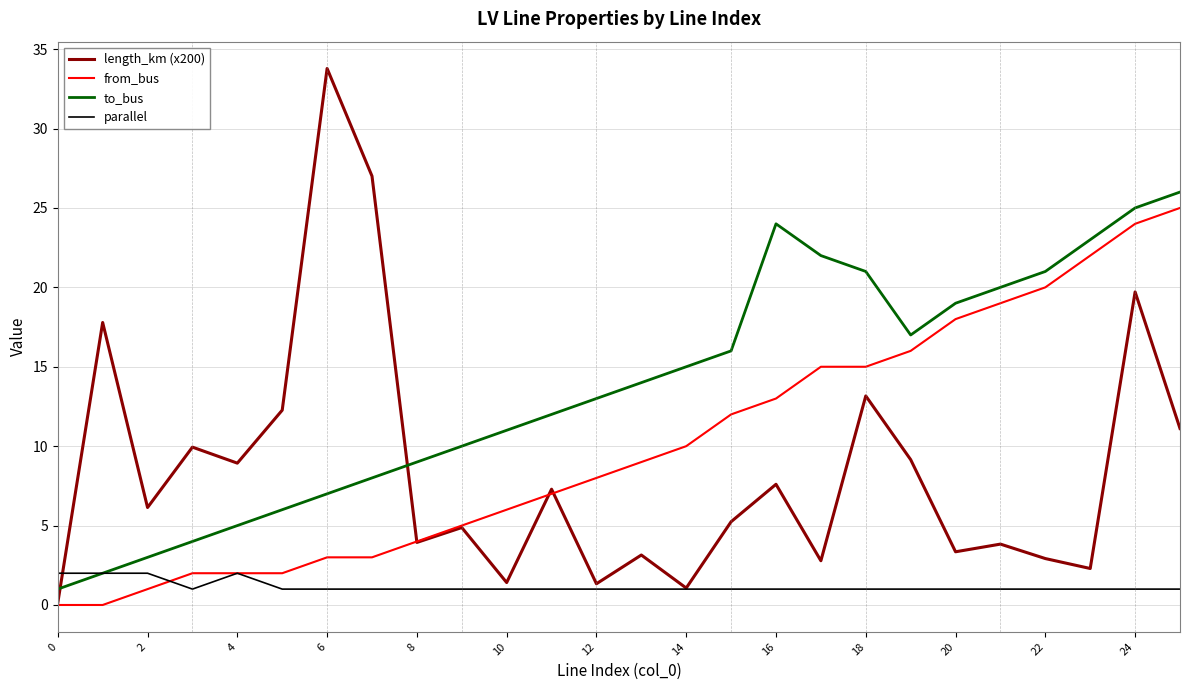

True or false: from_bus and to_bus intersect in this chart.

False